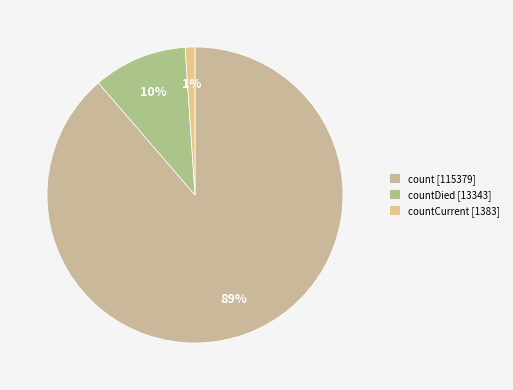

Is there a majority slice in this chart?

Yes